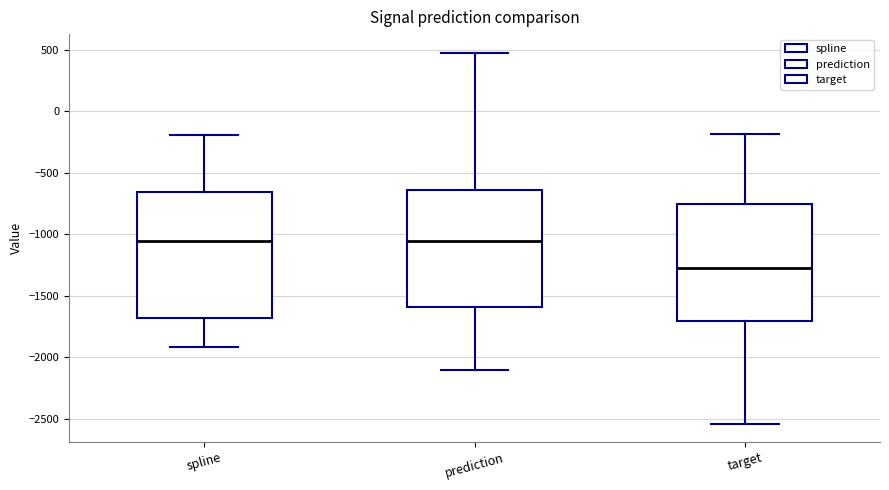

Which box has the lowest median line?

target